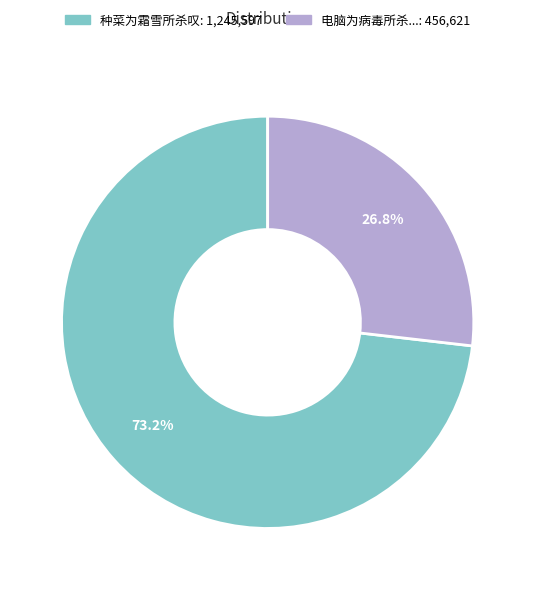

Is there any slice that represents more than half of the pie?

Yes